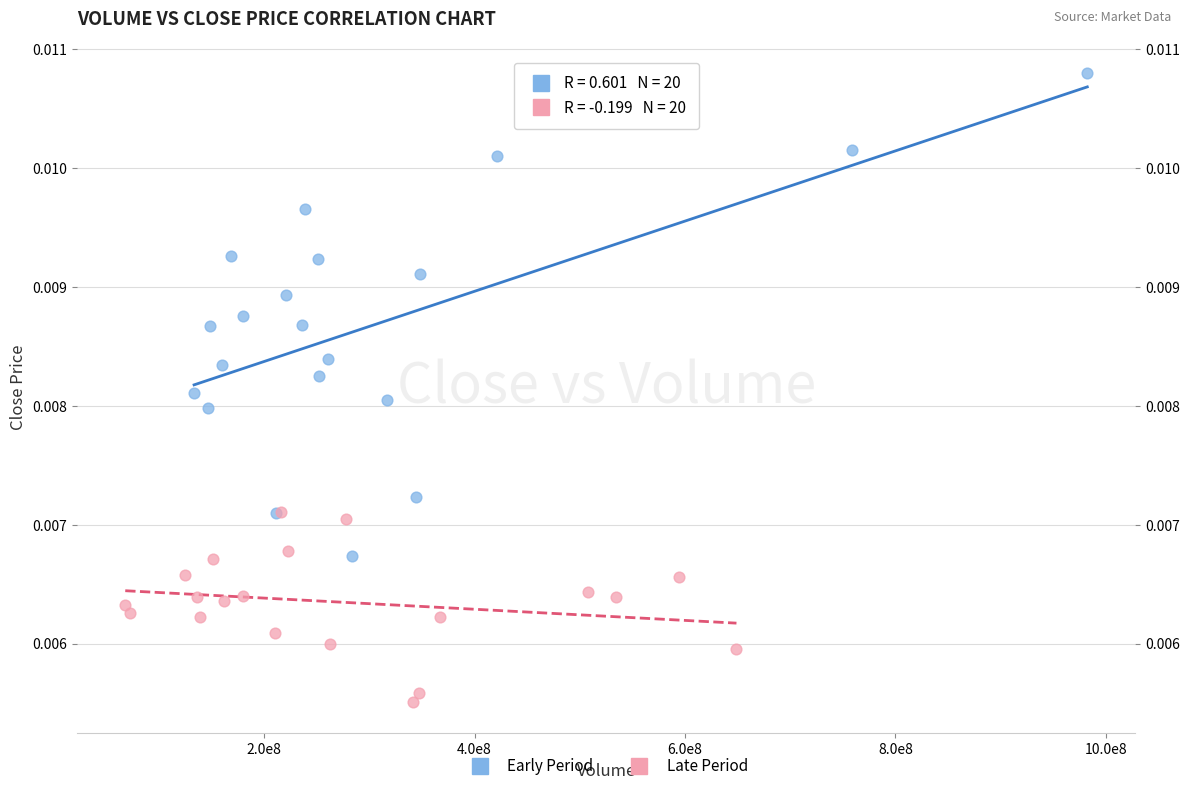

Which series contains the lowest Y value?

Late Period